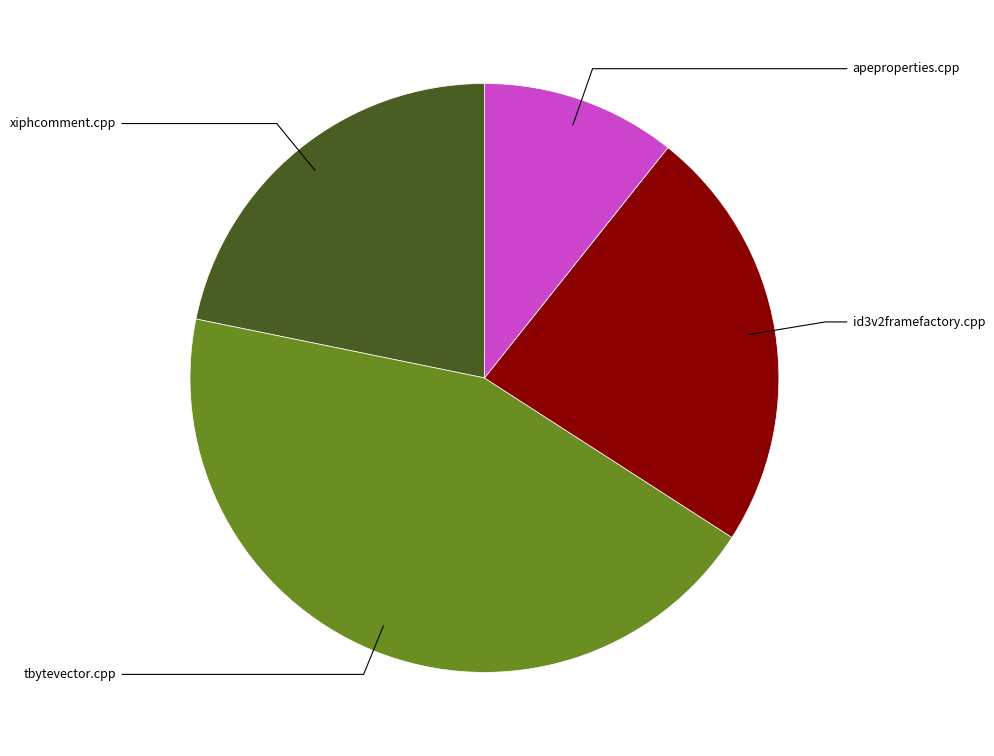

How many segments does this pie chart have?

4